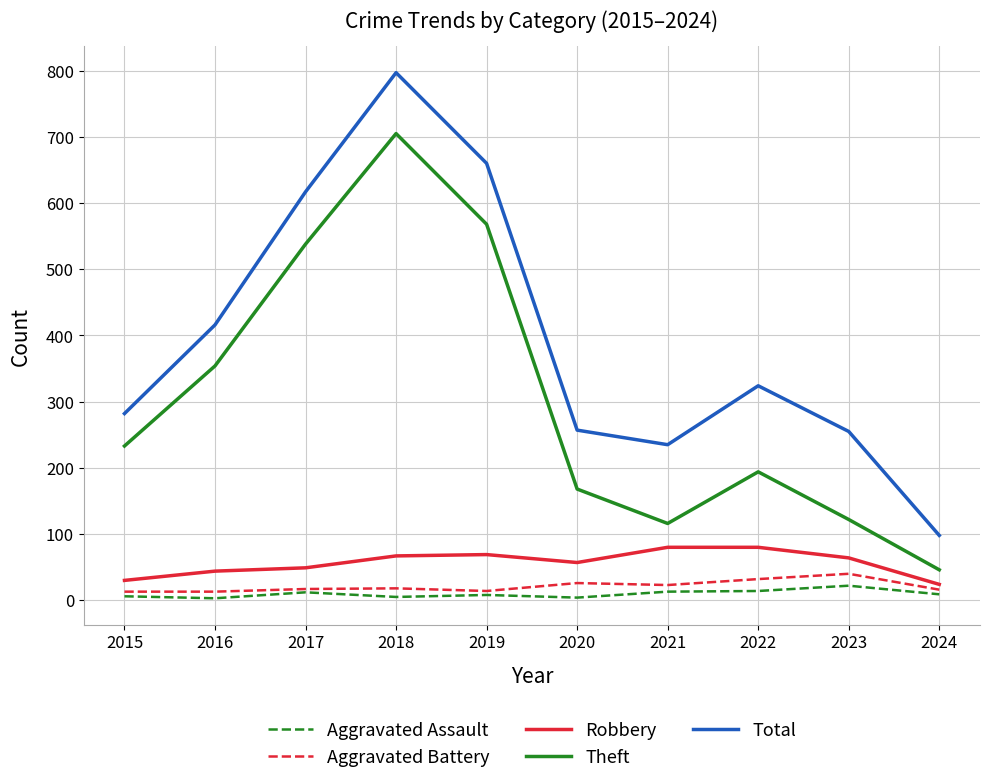

True or false: Robbery and Theft intersect in this chart.

False